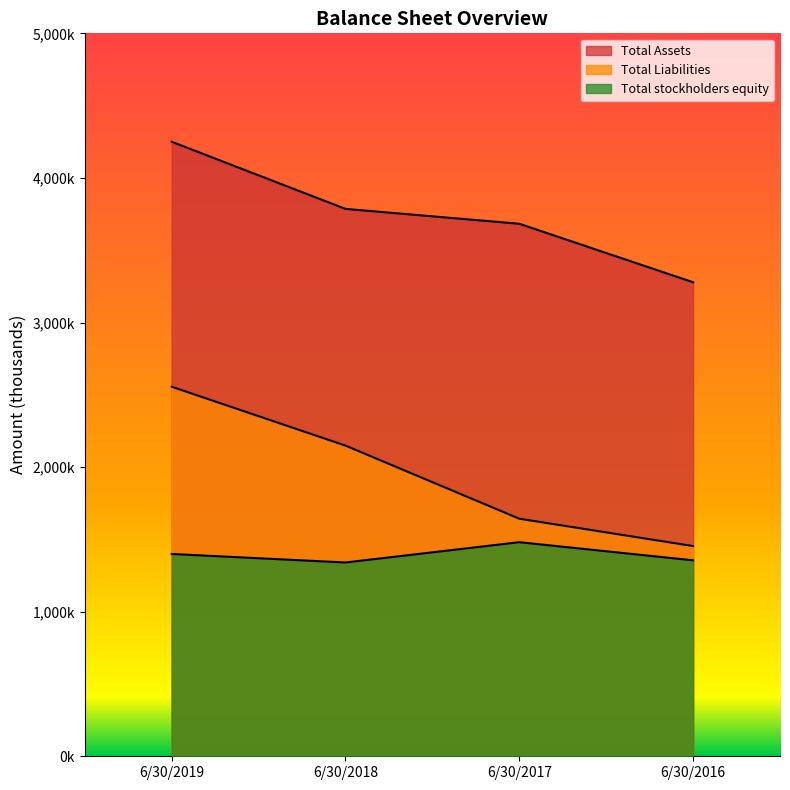

Count the Total Assets values in the range 3683000 to 4250200.

3